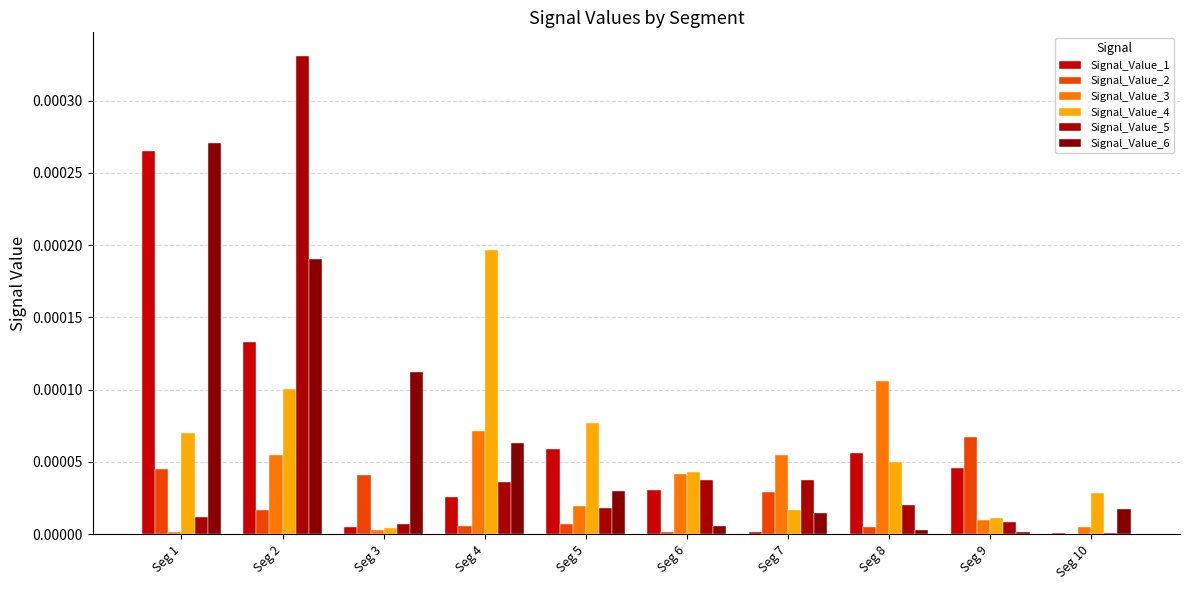

How many categories are shown in the chart?

10